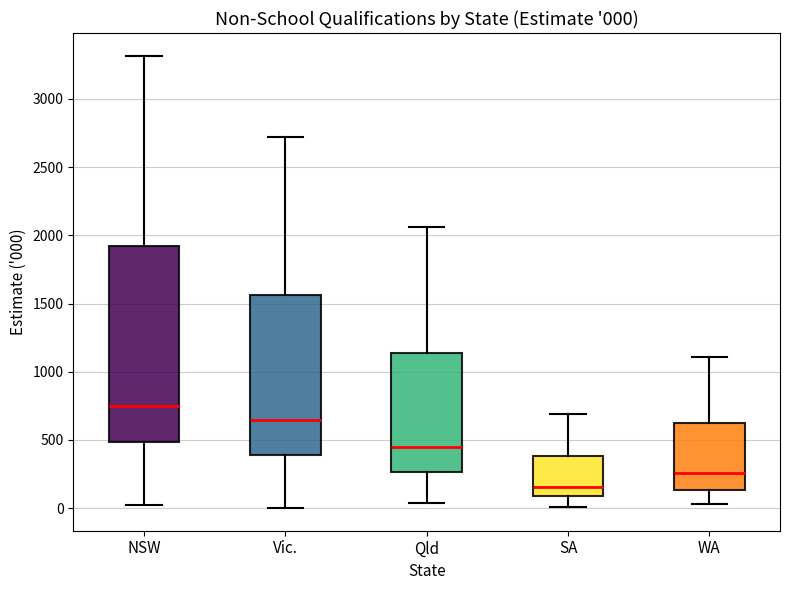

Which box has the lowest median line?

SA